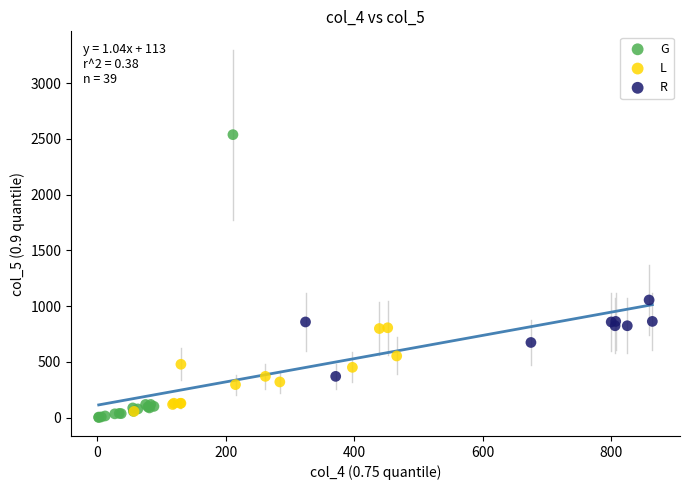

Which series has the largest Y range (max minus min)?

G